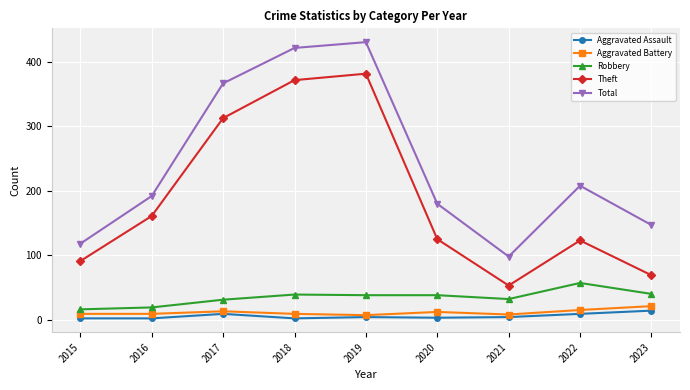

The value of Theft at 2017 is 430. True or false?

False